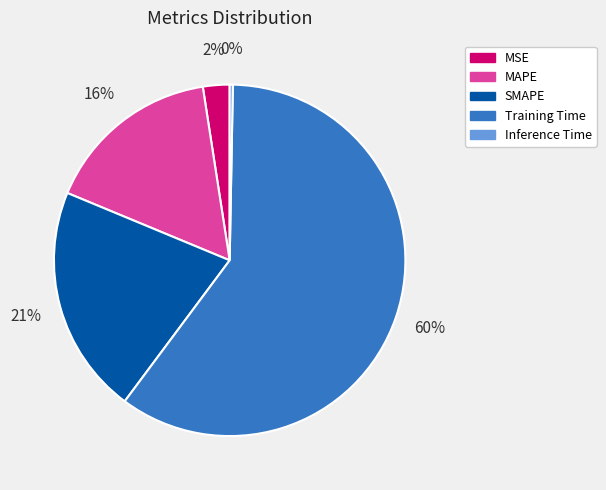

How many slices are in this pie chart?

5